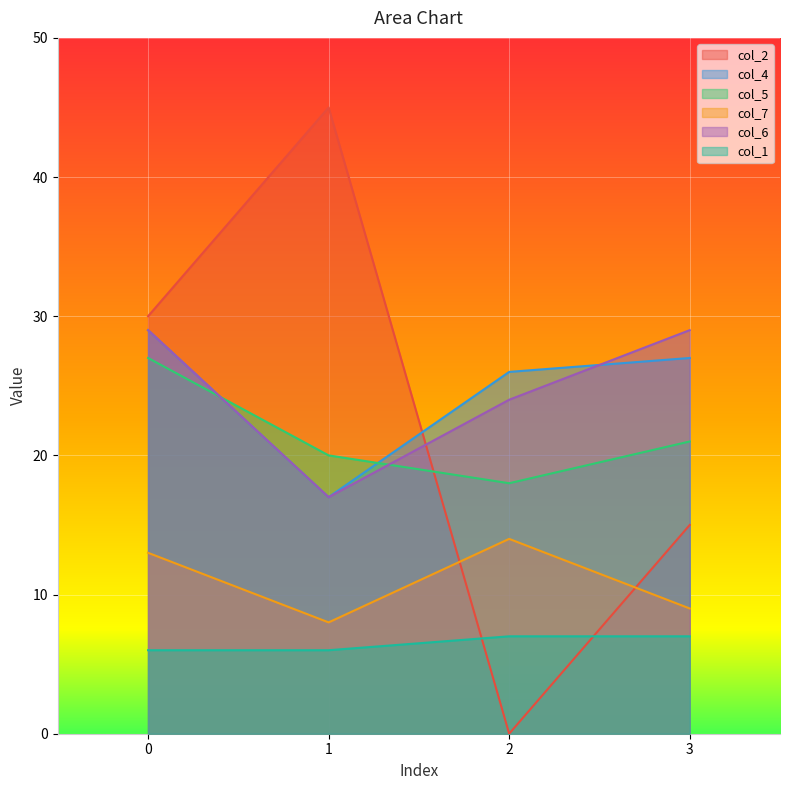

The value of col_5 at 1 is 27. True or false?

False